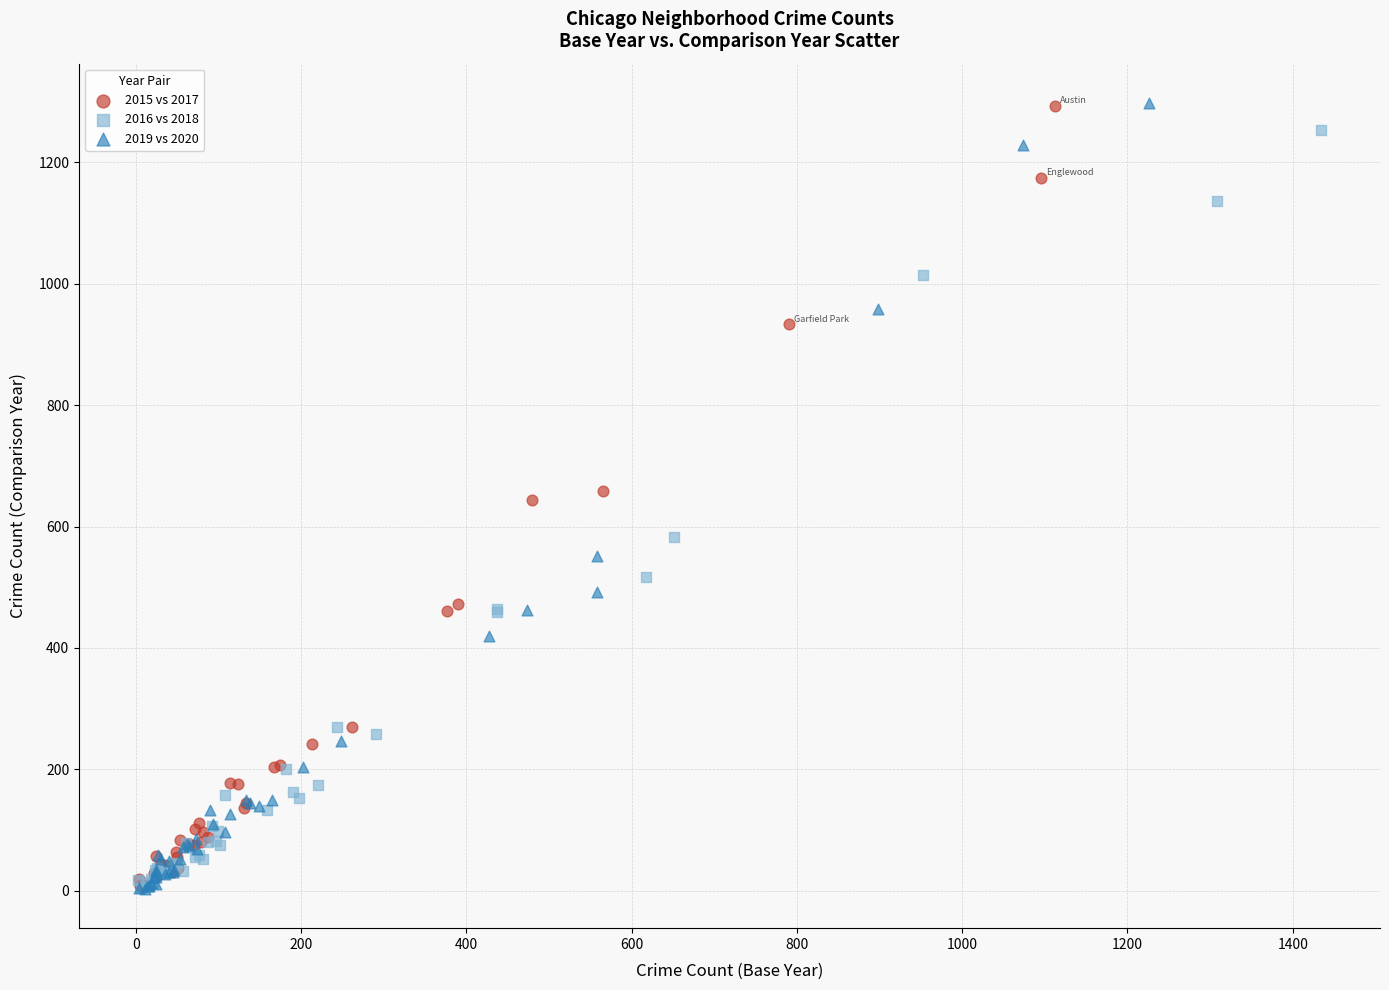

Which series has the widest spread of Y values?

2019 vs 2020